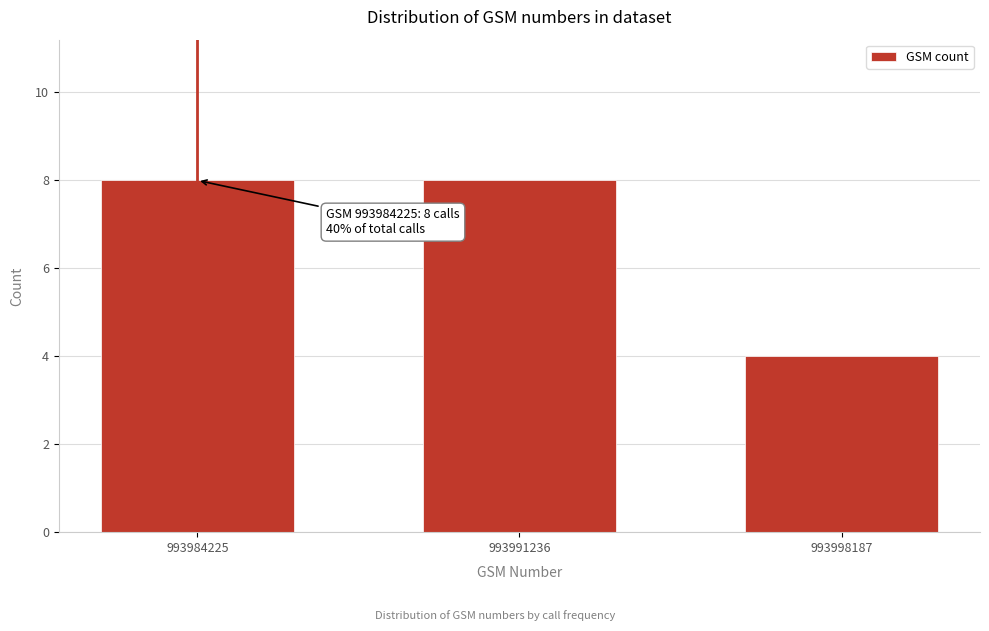

Reading right to left, extract all data points from this chart.

4	8	8